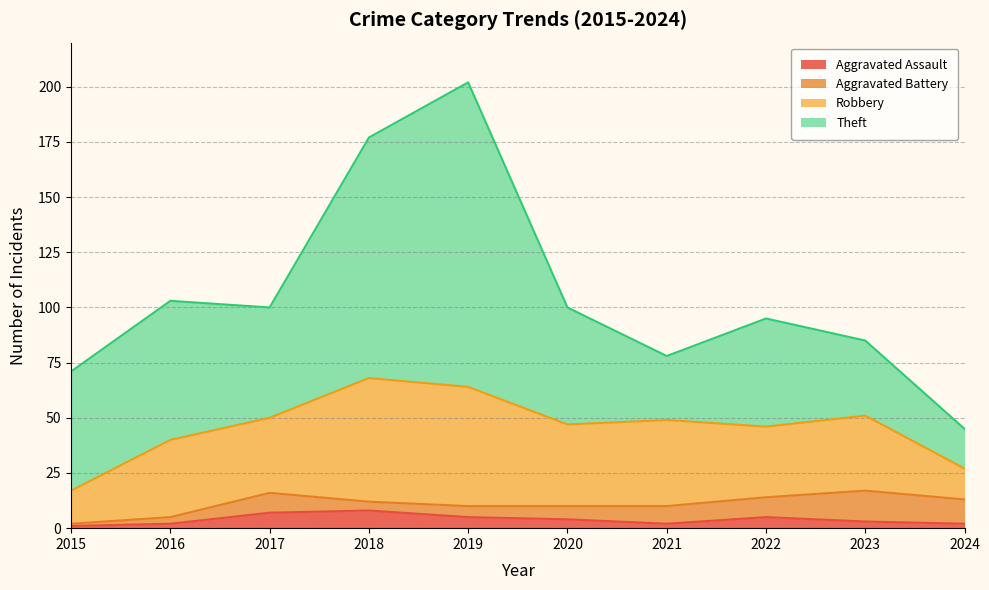

At which label does Aggravated Battery reach its peak?

2023